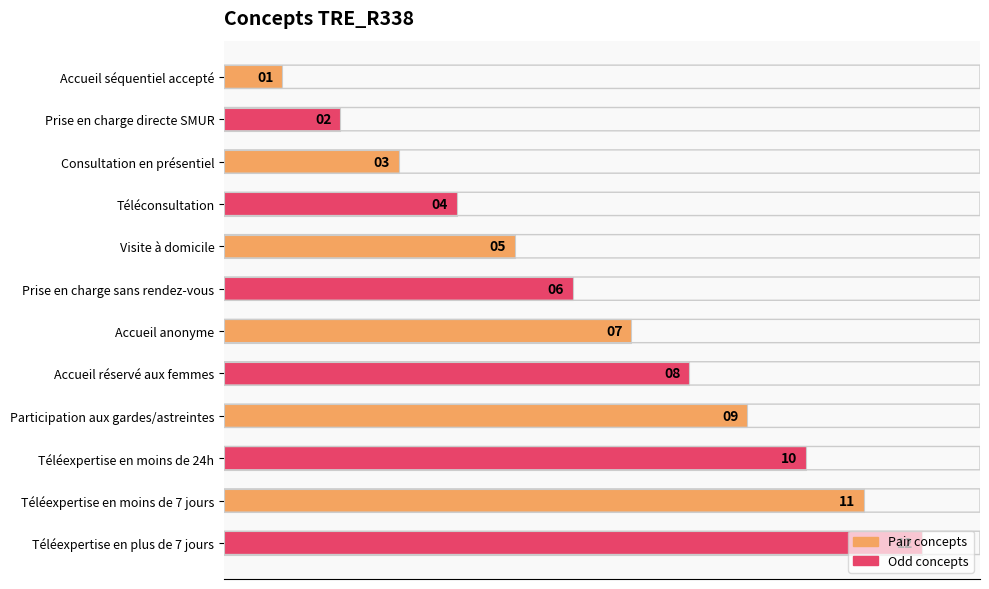

Rank the categories by value from lowest to highest.

Accueil séquentiel accepté, Prise en charge directe SMUR, Consultation en présentiel, Téléconsultation, Visite à domicile, Prise en charge sans rendez-vous, Accueil anonyme, Accueil réservé aux femmes, Participation aux gardes/astreintes, Téléexpertise en moins de 24h, Téléexpertise en moins de 7 jours, Téléexpertise en plus de 7 jours